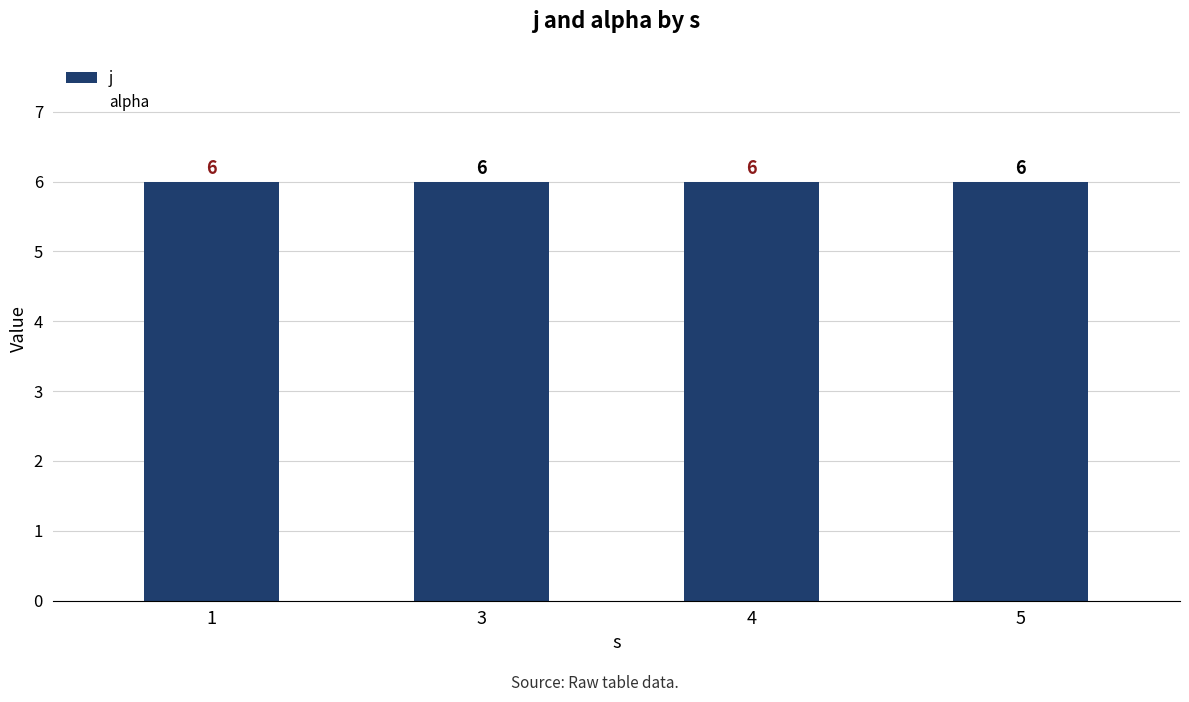

Are the bars grouped side by side (vs. stacked)?

Yes